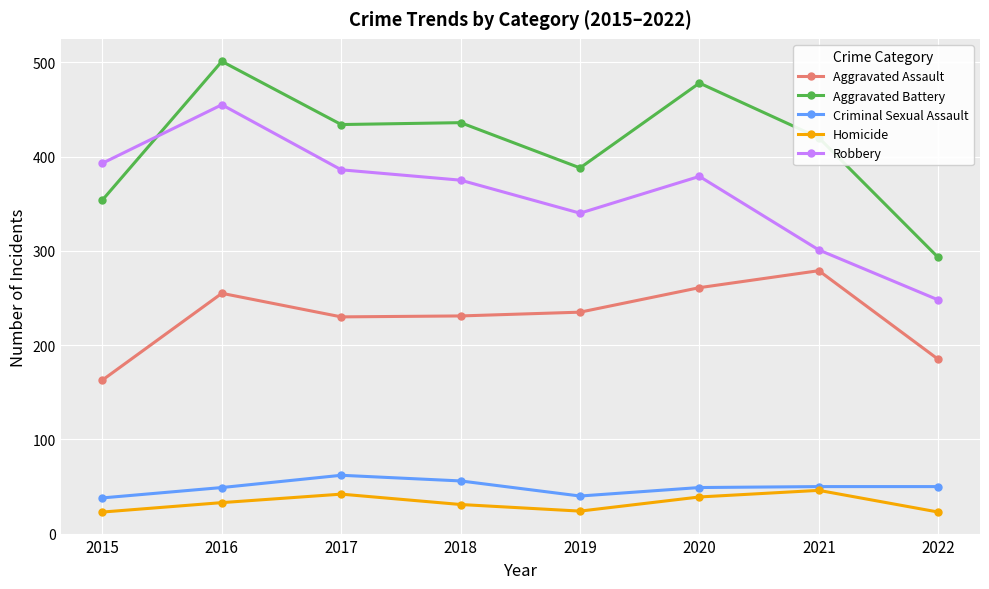

True or false: Criminal Sexual Assault and Robbery cross at least once.

False